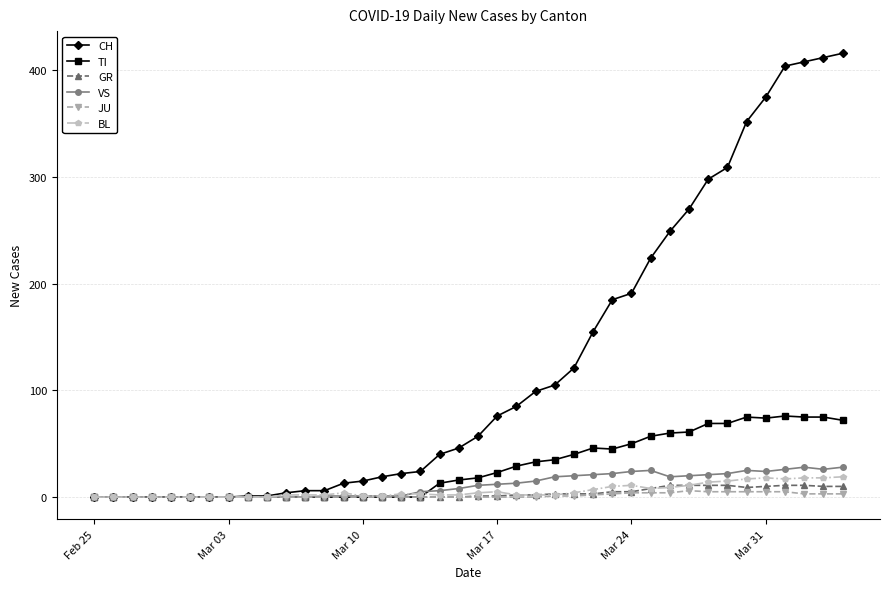

Which series has the largest total across all categories?

CH